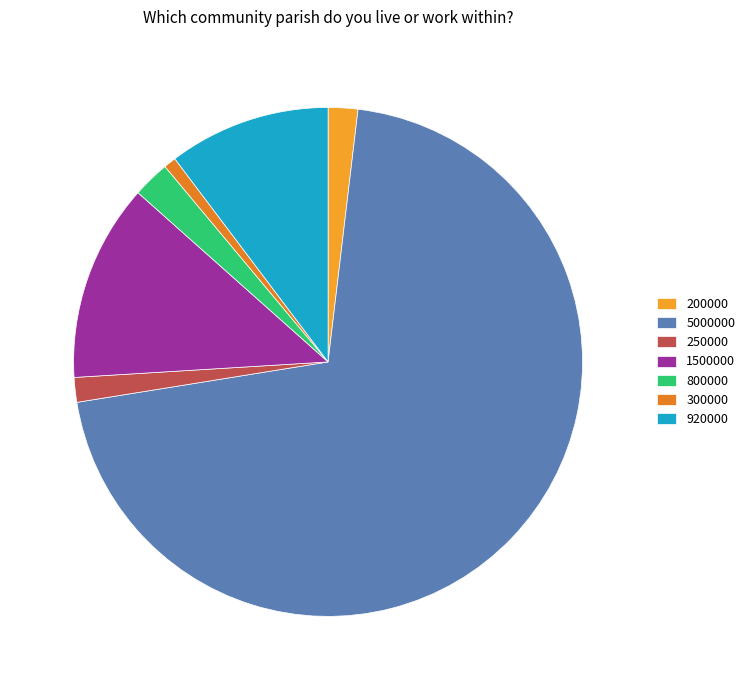

Is it true that 300000 is 1% of the pie?

True